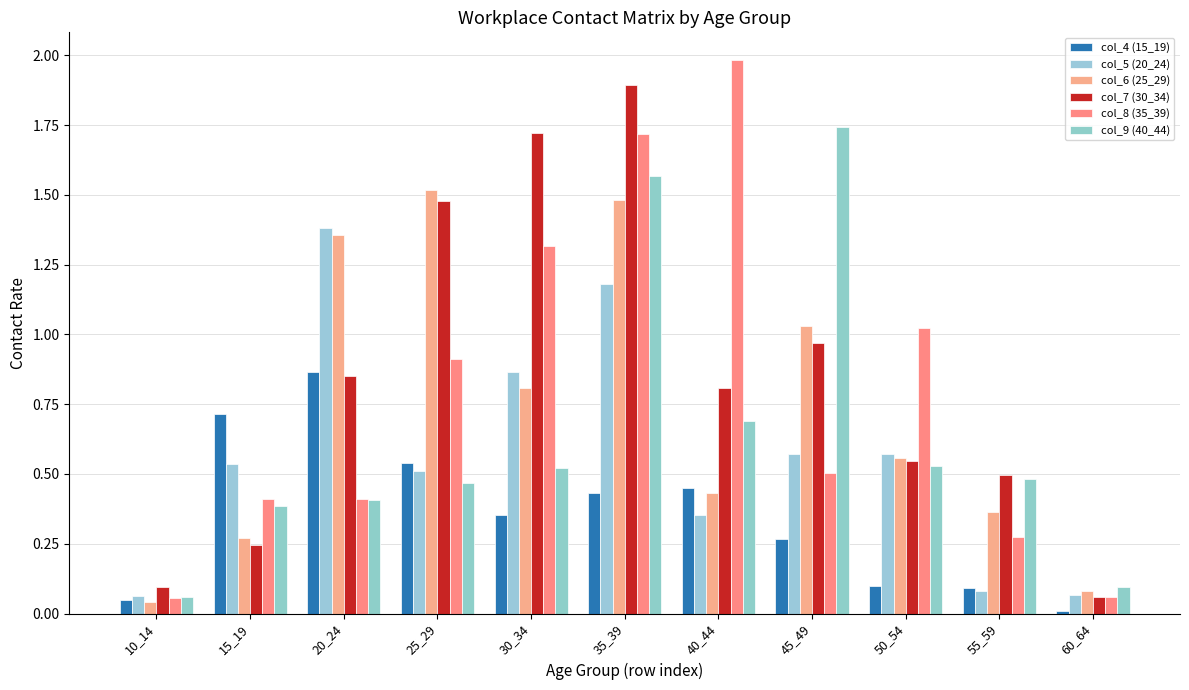

What is the lowest value of the col_8 (35_39) series?

0.1